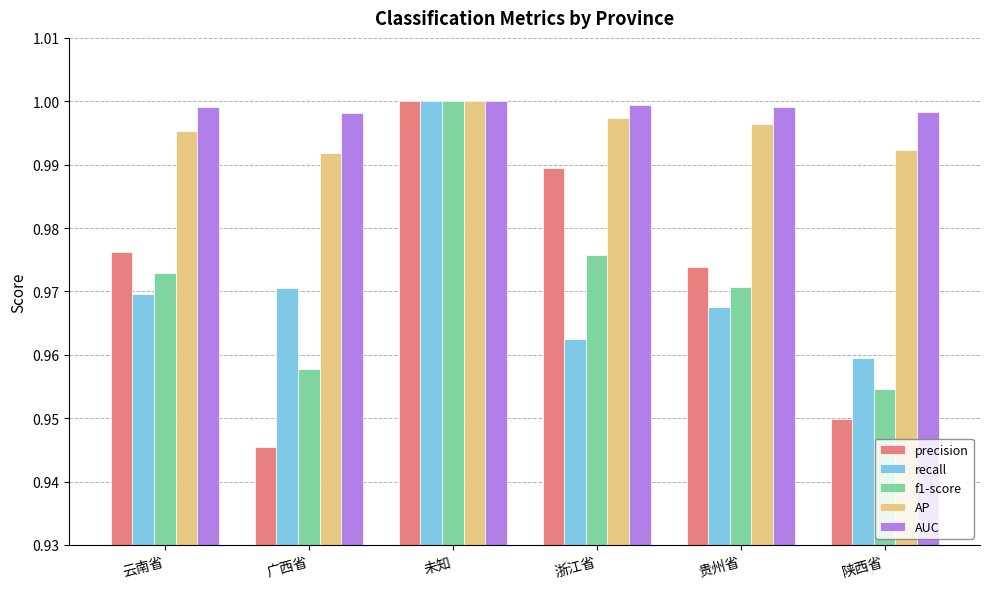

At 陕西省, list the series in order from smallest to largest.

precision, f1-score, recall, AP, AUC